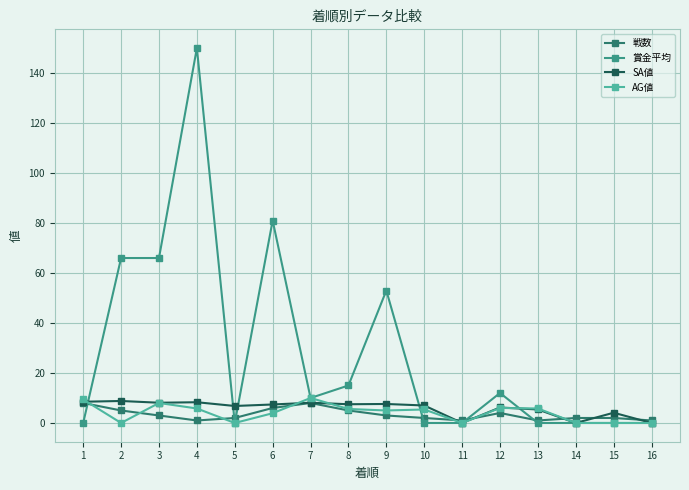

Which series has the largest range (max minus min)?

賞金平均